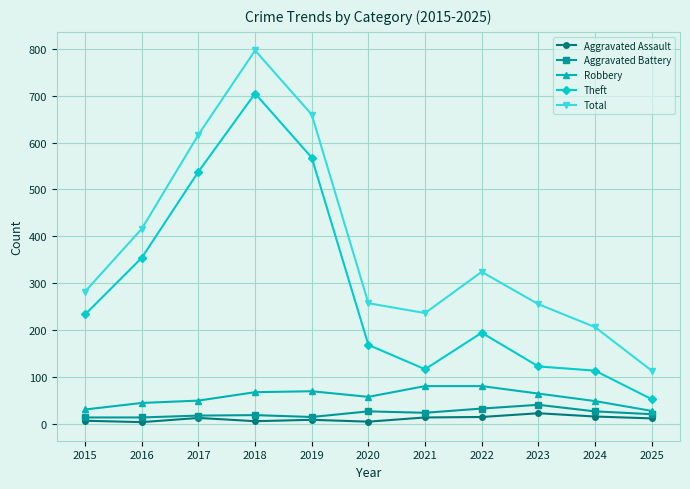

True or false: Theft and Total cross at least once.

False